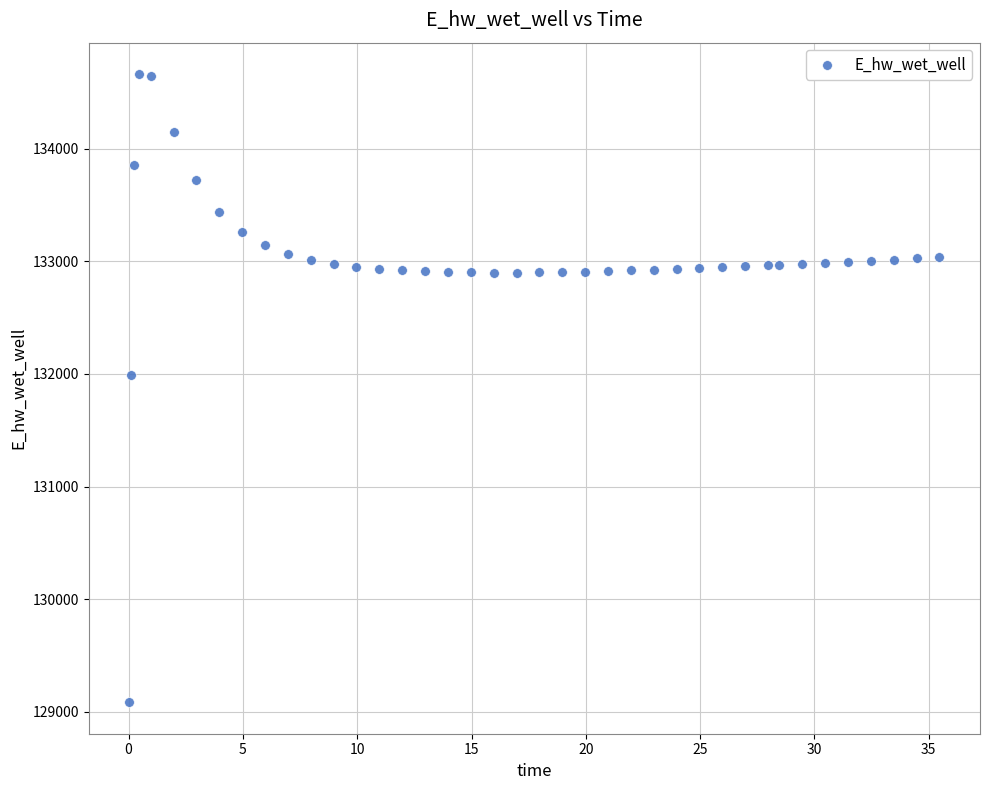

What Y value in the scatter plot is closest to 131873?

131995.2